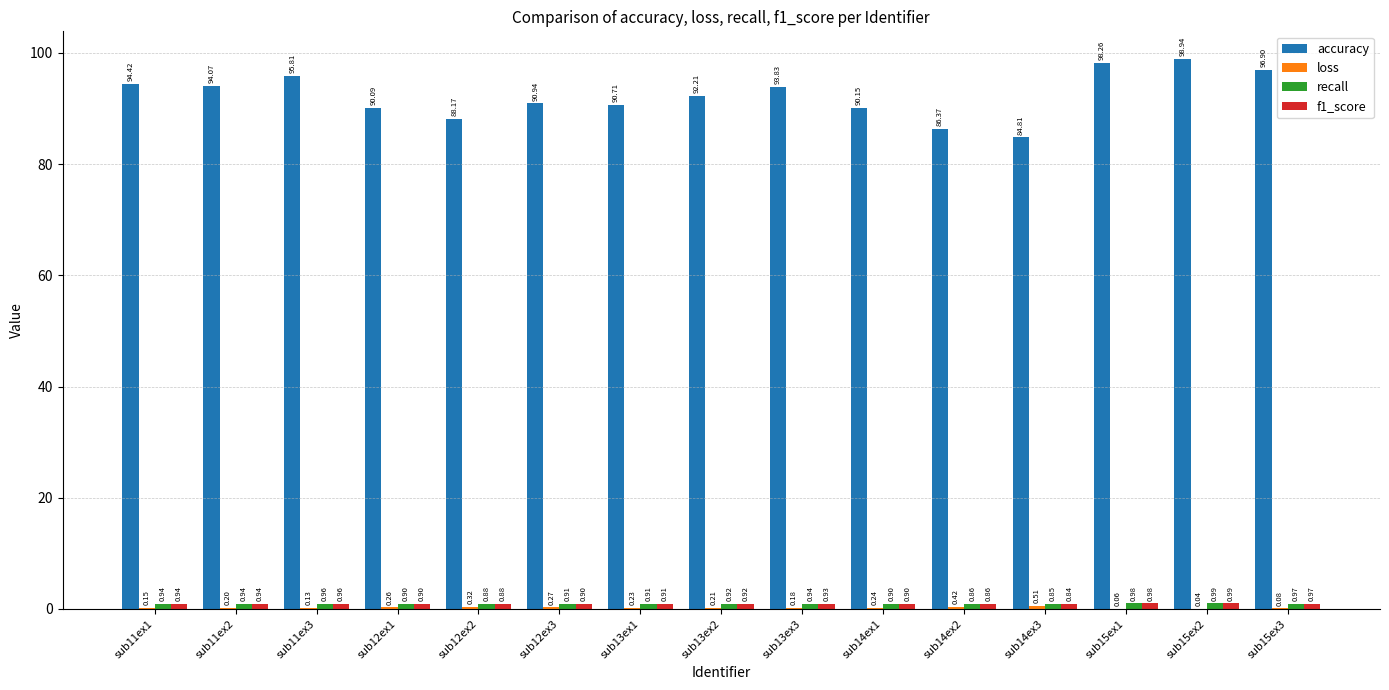

Between sub12ex2 and sub15ex2, which series saw the biggest shift?

accuracy